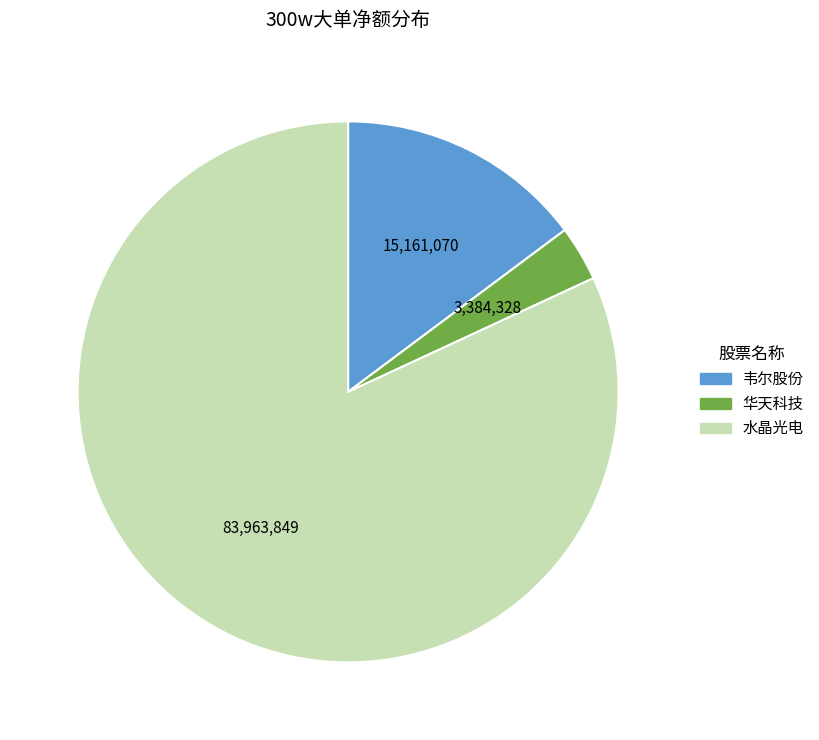

Does 华天科技 represent more than half of the total?

No